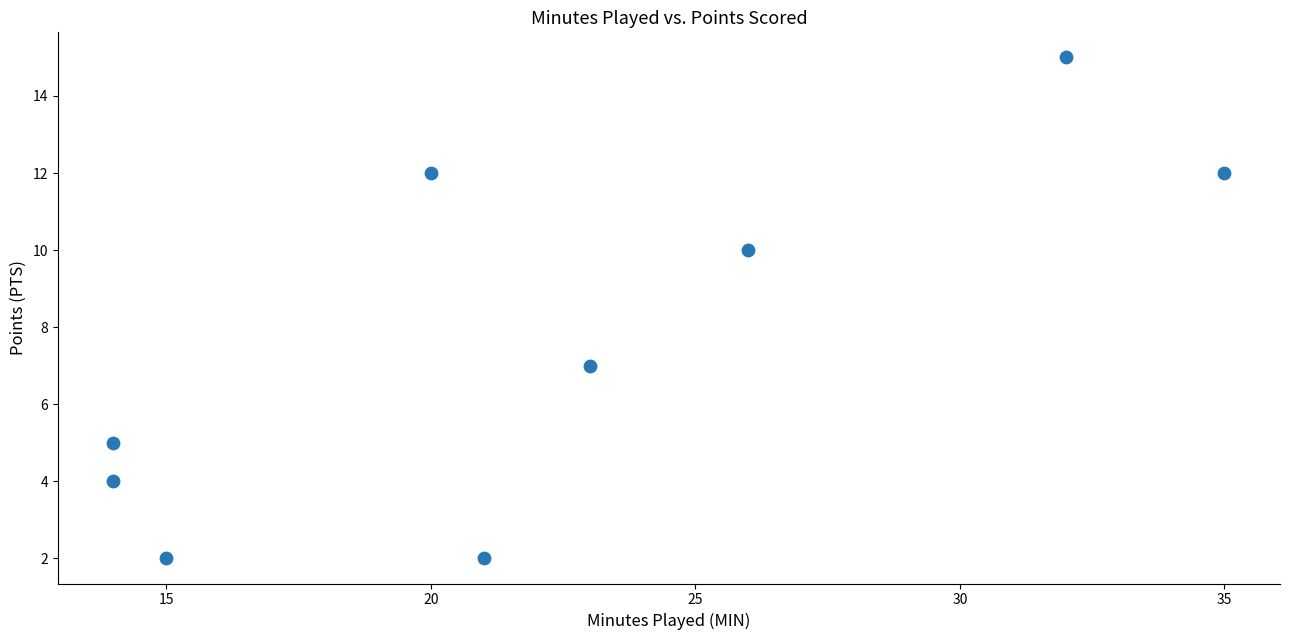

What Y value in the scatter plot is closest to 8?

7